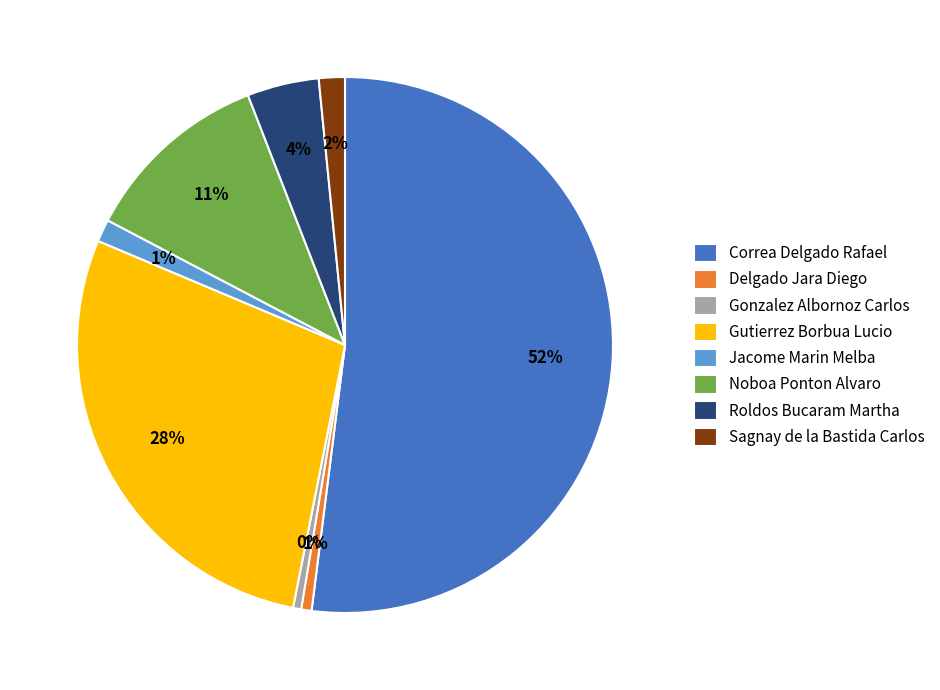

True or false: Delgado Jara Diego accounts for 15% of the total.

False